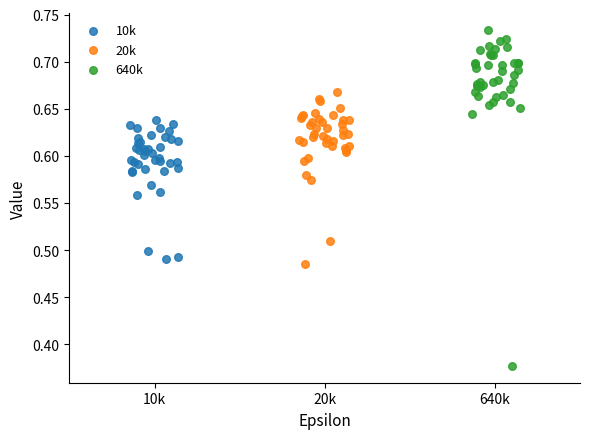

Which series has the widest spread of Y values?

640k